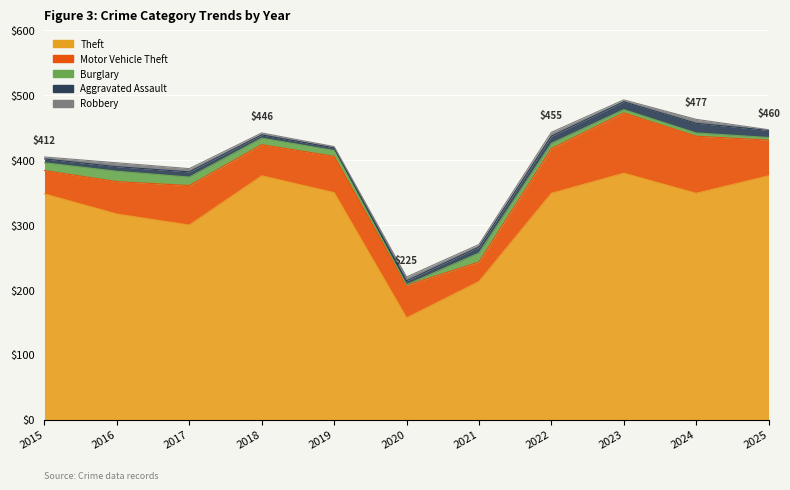

Reading left to right, what are all the values shown in this chart?

Theft: 2015=348	2016=317	2017=300	2018=376	2019=350	2020=157	2021=213	2022=349	2023=380	2024=349	2025=376
Motor Vehicle Theft: 2015=36	2016=50	2017=61	2018=48	2019=56	2020=50	2021=30	2022=69	2023=93	2024=88	2025=55
Burglary: 2015=12	2016=16	2017=13	2018=10	2019=9	2020=1	2021=14	2022=8	2023=5	2024=5	2025=4
Aggravated Assault: 2015=6	2016=7	2017=8	2018=5	2019=4	2020=6	2021=9	2022=11	2023=12	2024=15	2025=11
Robbery: 2015=3	2016=6	2017=5	2018=3	2019=2	2020=6	2021=4	2022=6	2023=3	2024=6	2025=1